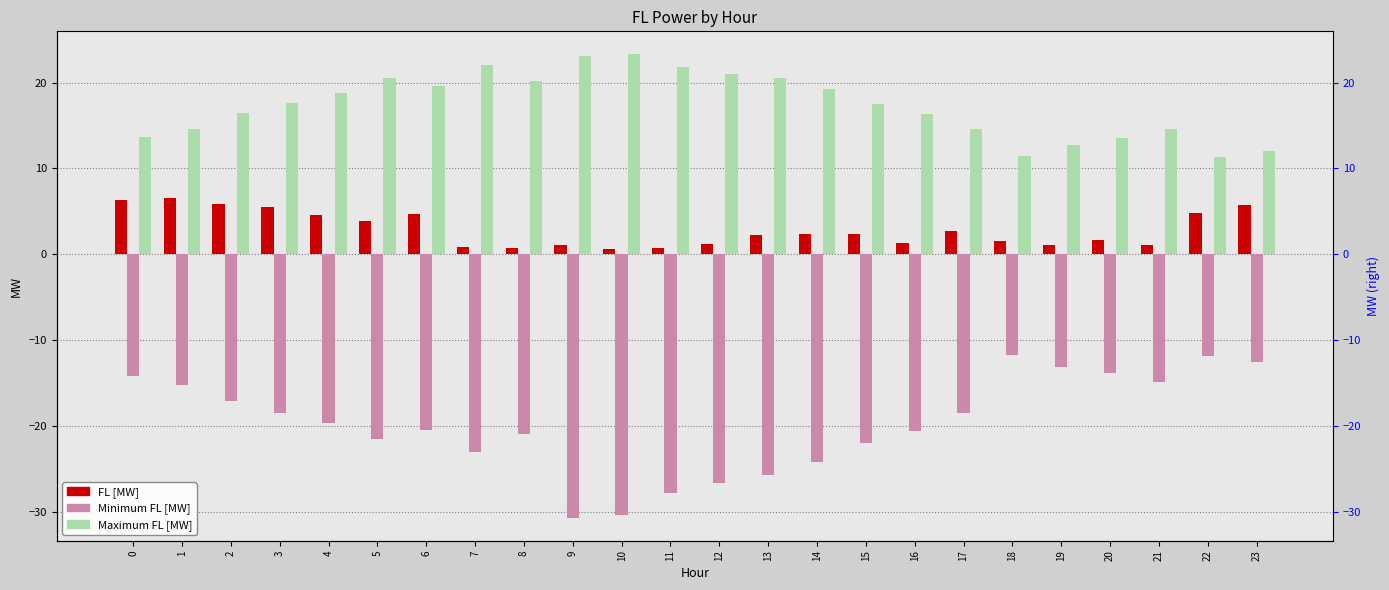

Rank the series by their average value, from highest to lowest.

Maximum FL [MW], FL [MW], Minimum FL [MW]